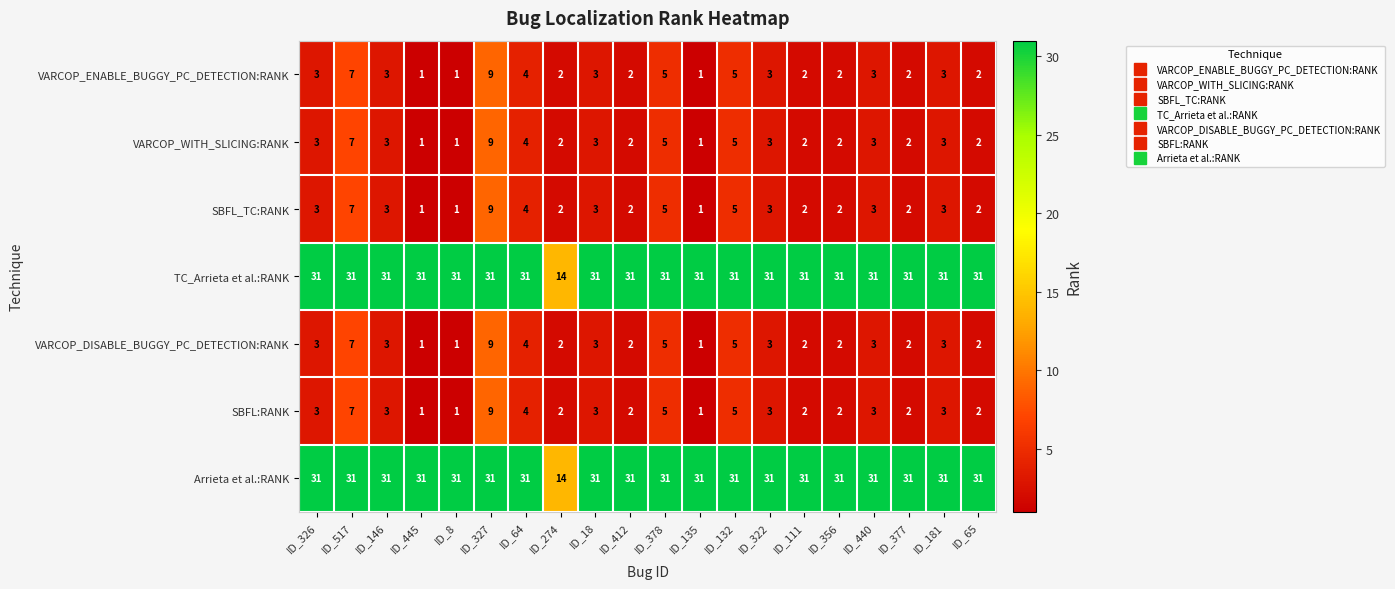

What is the greatest value displayed?

31